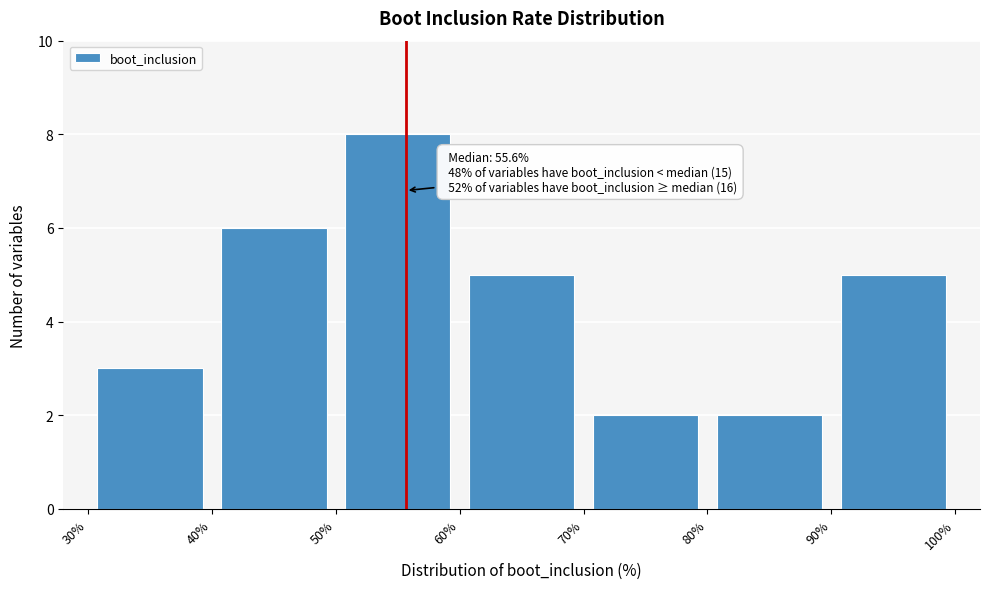

Over which range of the x-axis is the bar tallest?

50% to 60%